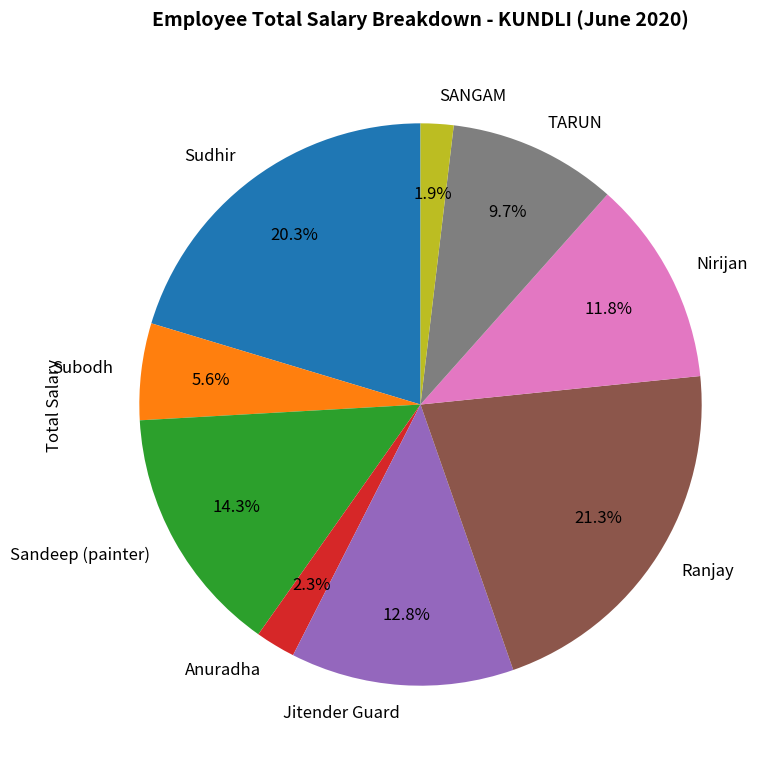

What percentage do Subodh and Nirijan together represent?

17.4%